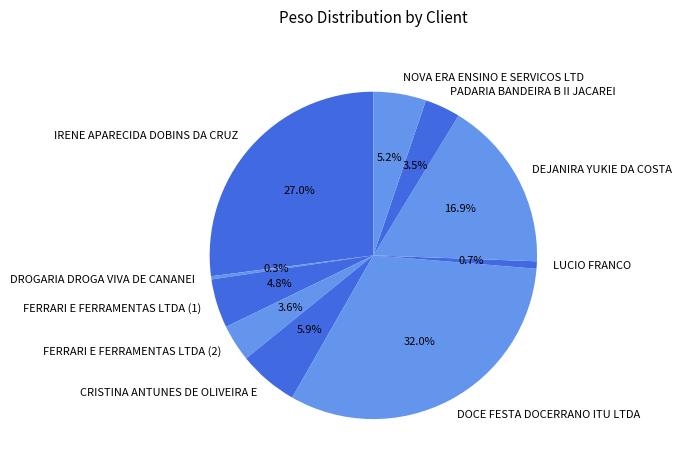

Combined, what portion of the pie is DROGARIA DROGA VIVA DE CANANEI and DOCE FESTA DOCERRANO ITU LTDA?

32.3%